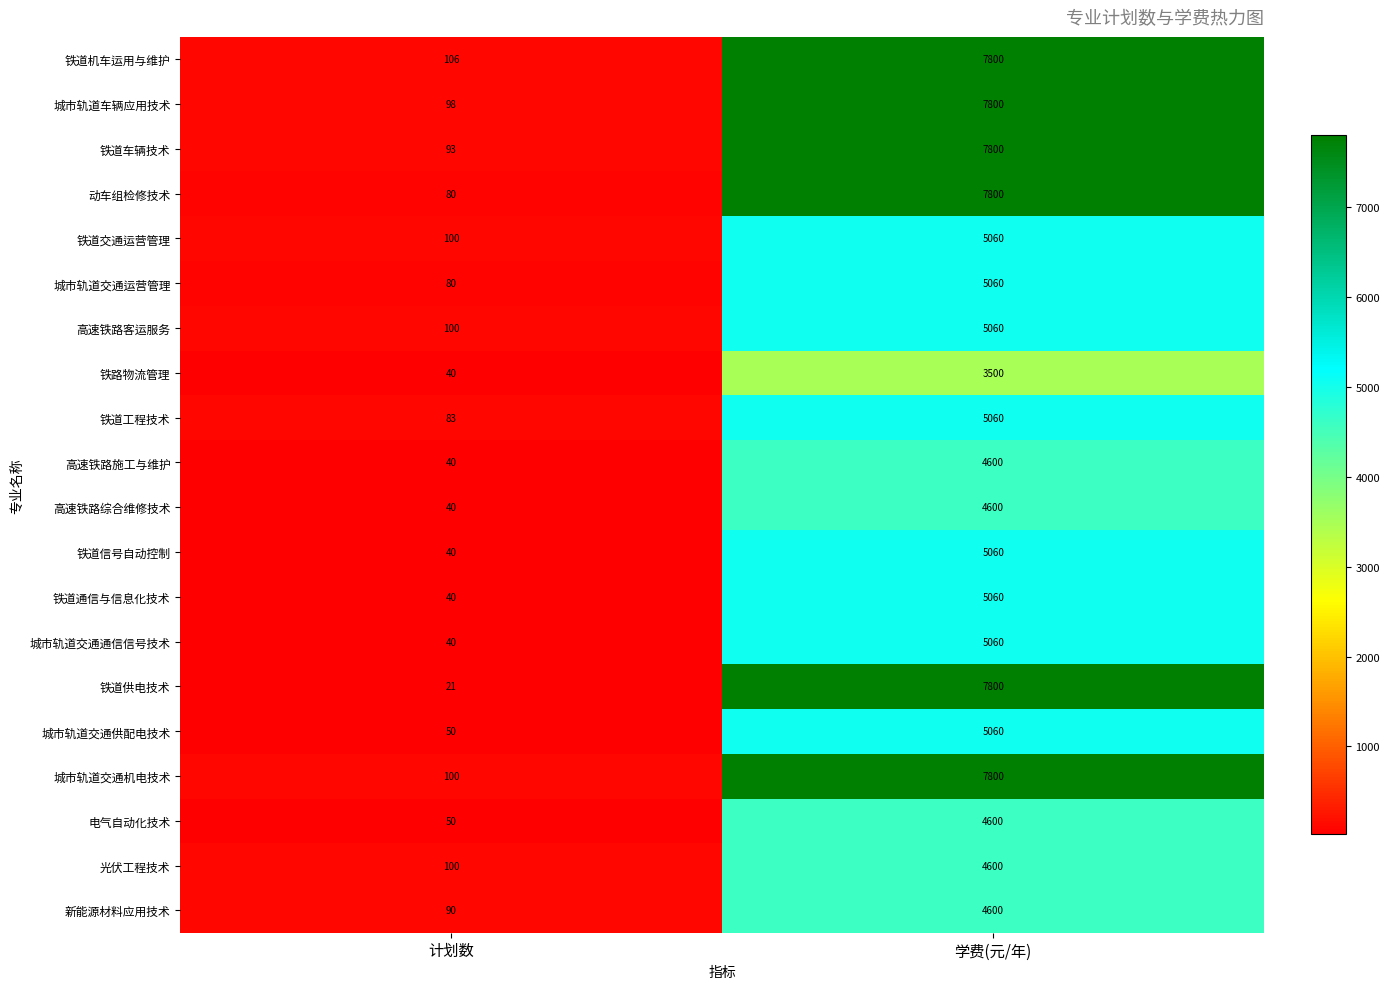

What is the difference between the maximum and minimum values in the 城市轨道交通机电技术 series?

7700